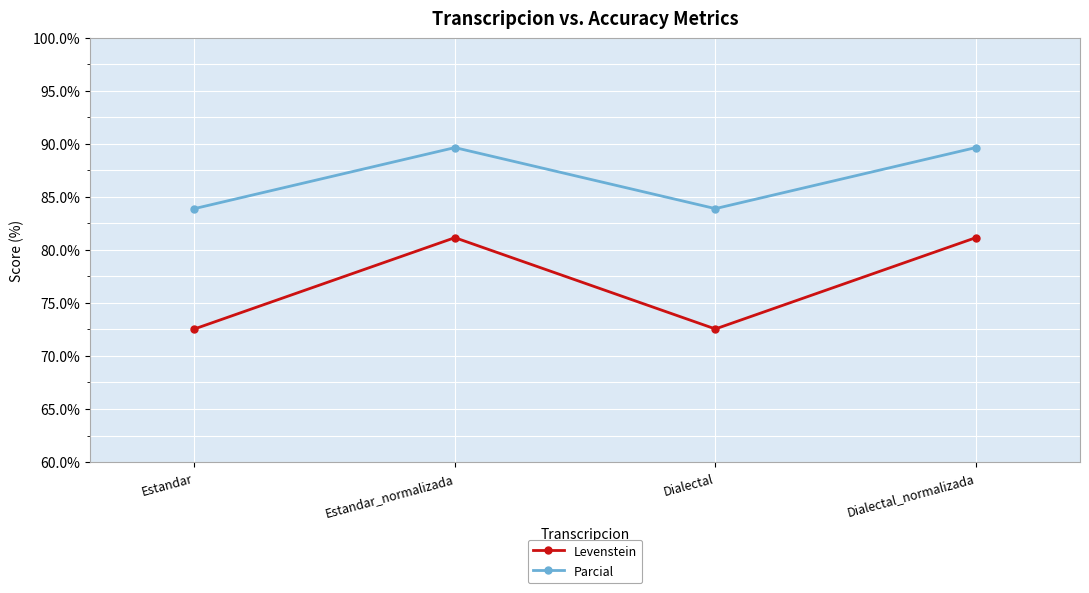

What is the sum of all Parcial values?

347.1